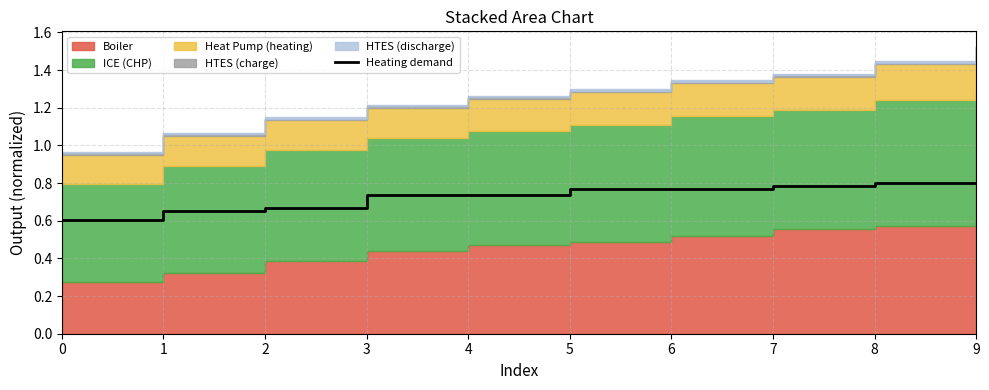

Does the chart display data point markers on the line(s)?

No